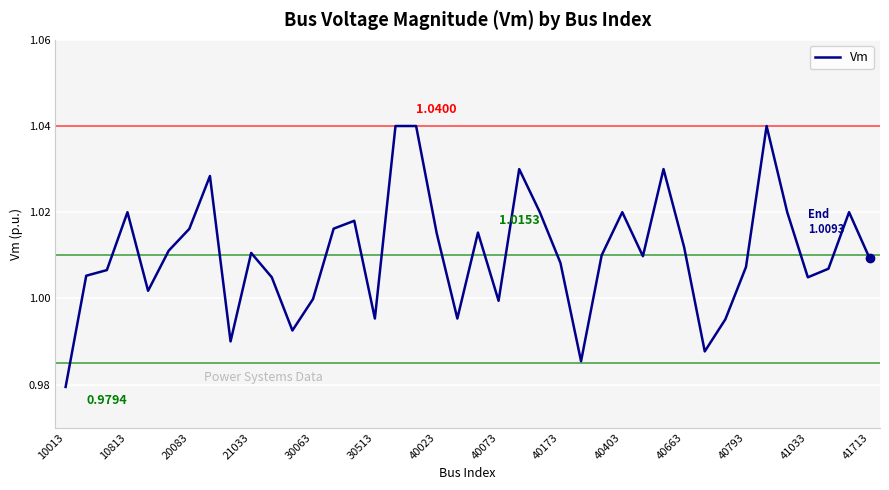

What is the difference between the second highest and minimum values?

0.1